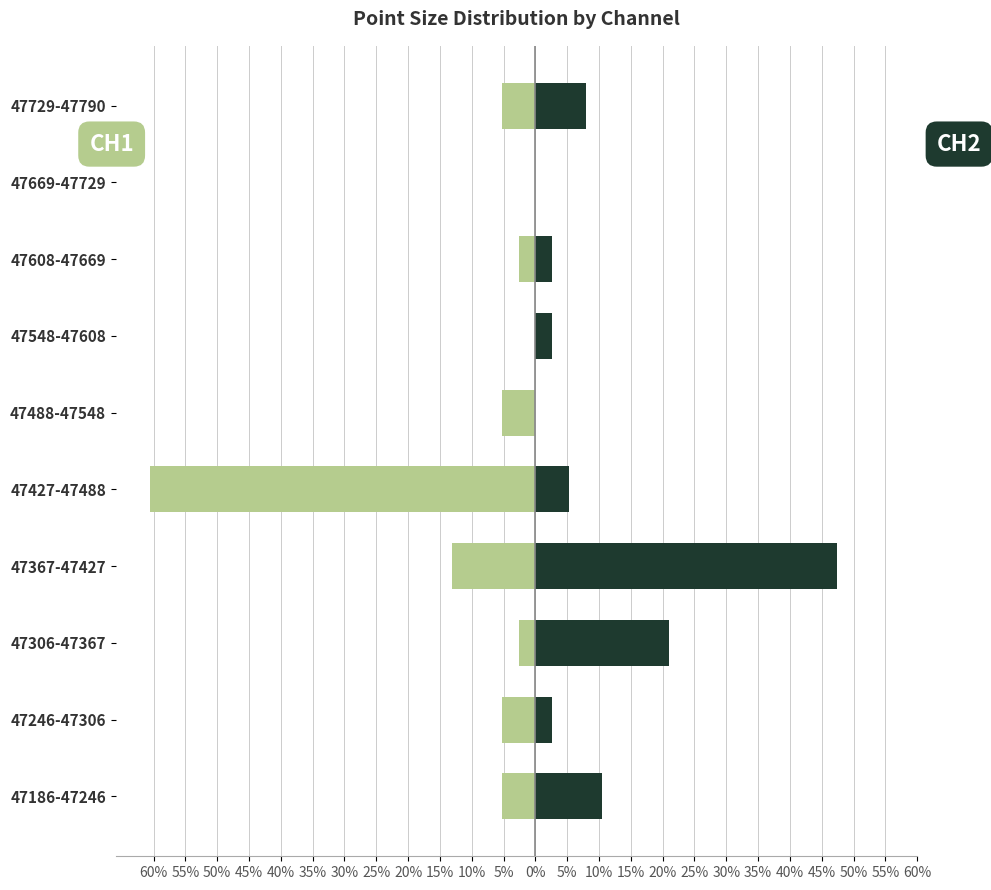

How many values in CH1 are below zero?

8